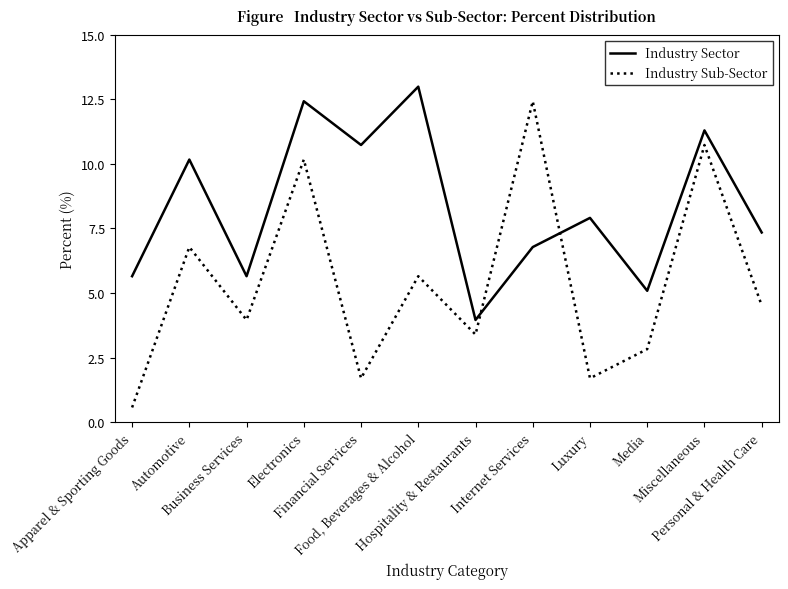

Rank the series by their average value, from highest to lowest.

Industry Sector, Industry Sub-Sector